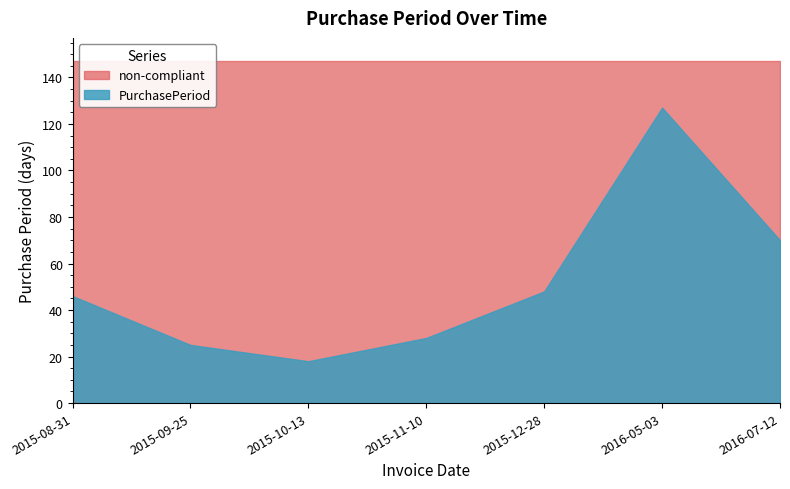

At which category does the data reach its first local valley?

2015-10-13